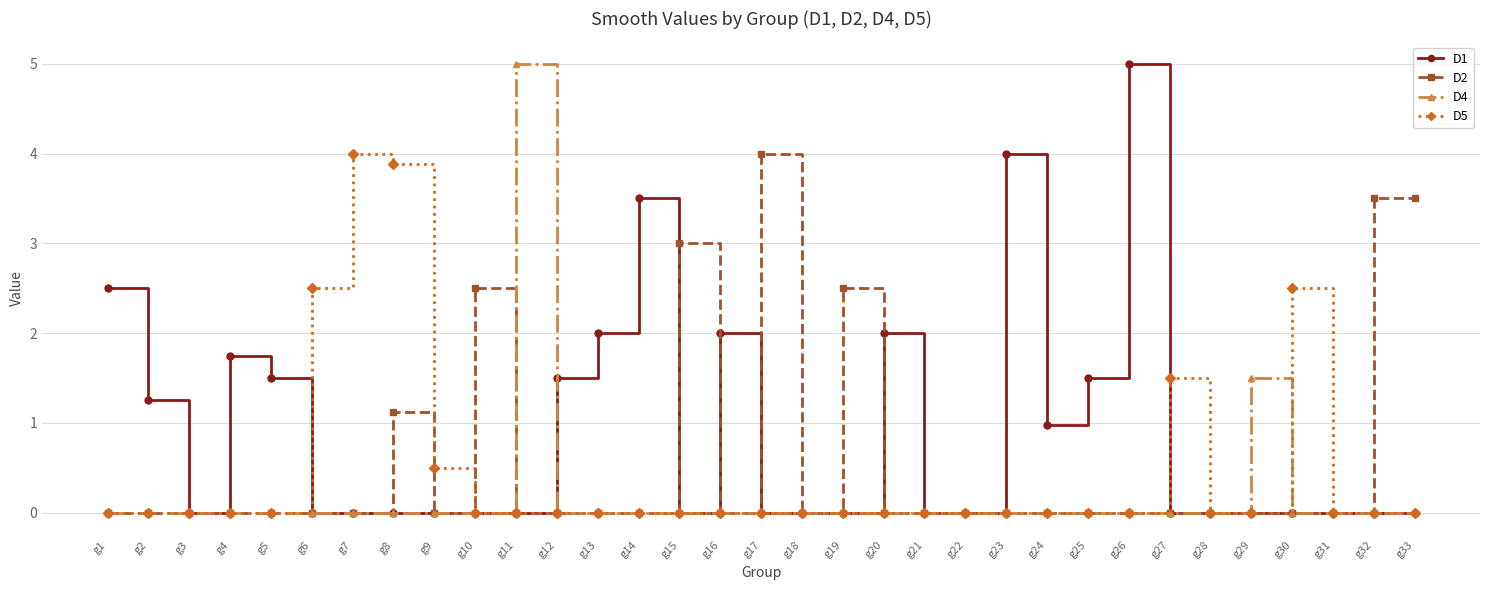

Which series has the largest total across all categories?

D1